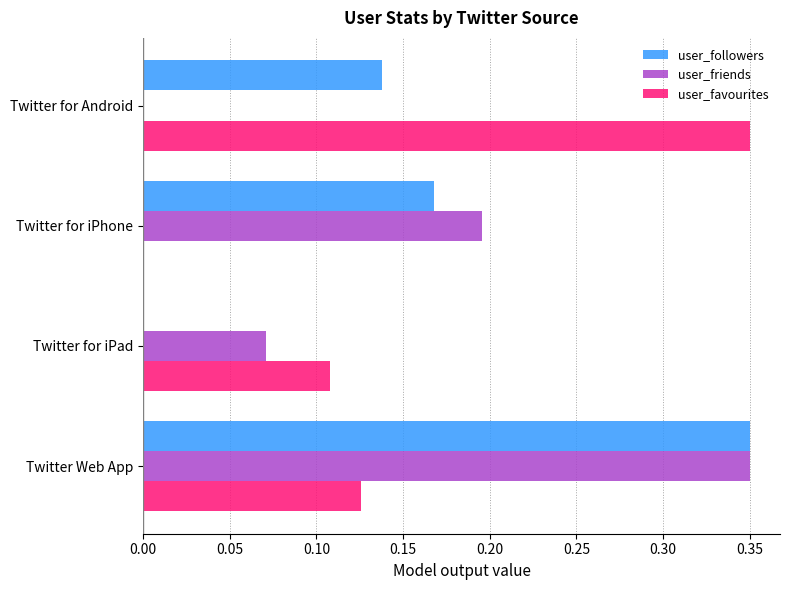

What is the sum of the user_friends values at Twitter Web App and Twitter for iPad?

0.4